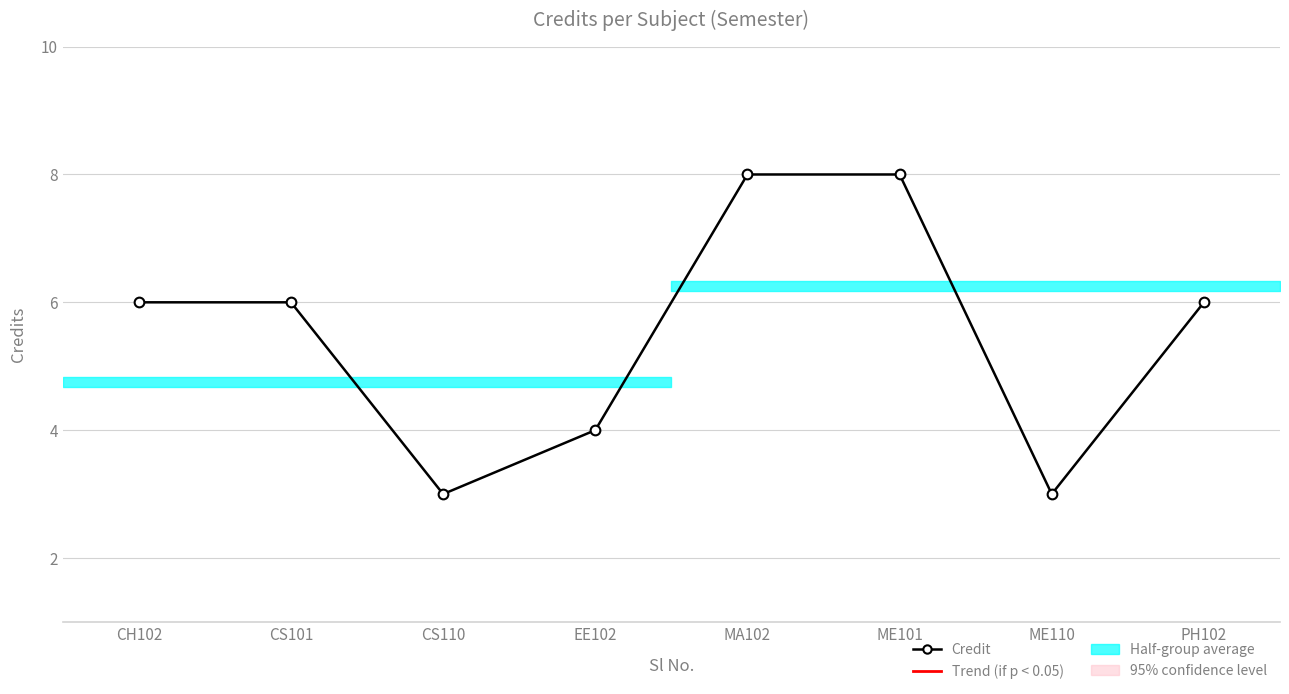

The value at MA102 is 8. True or false?

True